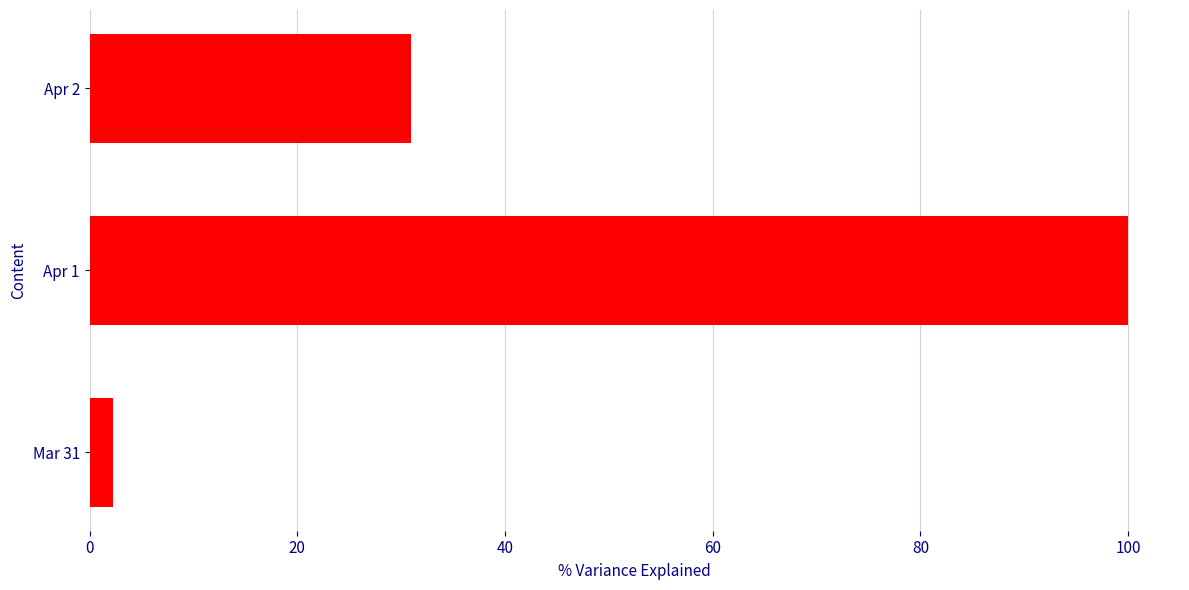

Where is the data nearest to the value 51?

Apr 2